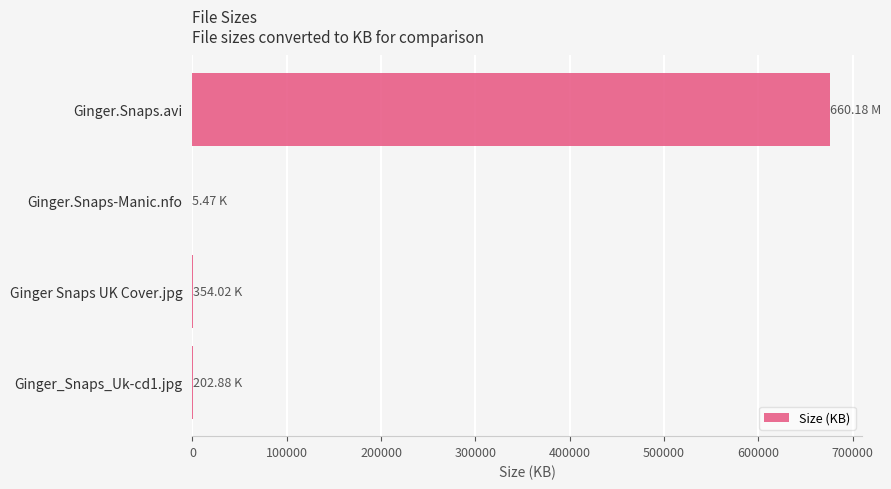

Which label corresponds to the largest value in the chart?

Ginger.Snaps.avi